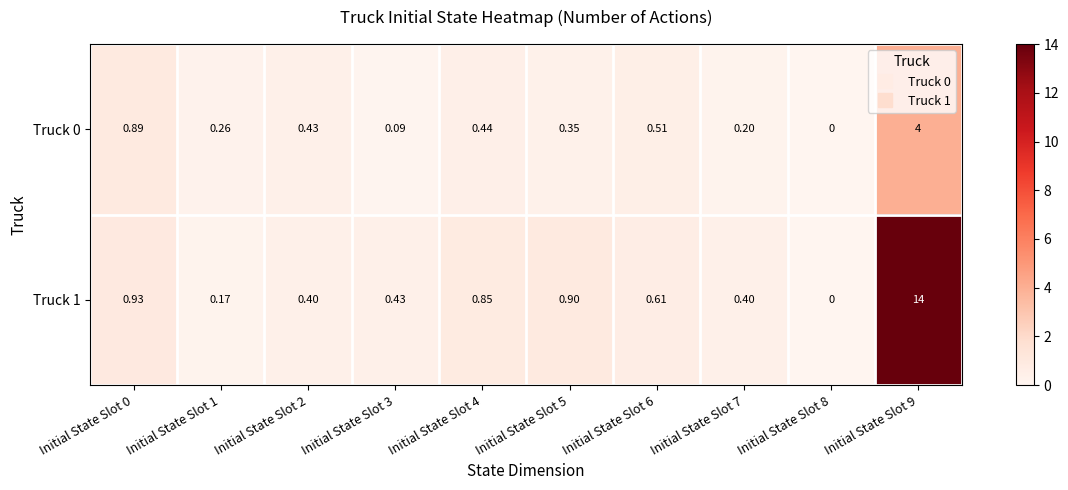

Is the value of Truck 0 at Initial State Slot 9 greater than the value of Truck 1 at Initial State Slot 1?

Yes